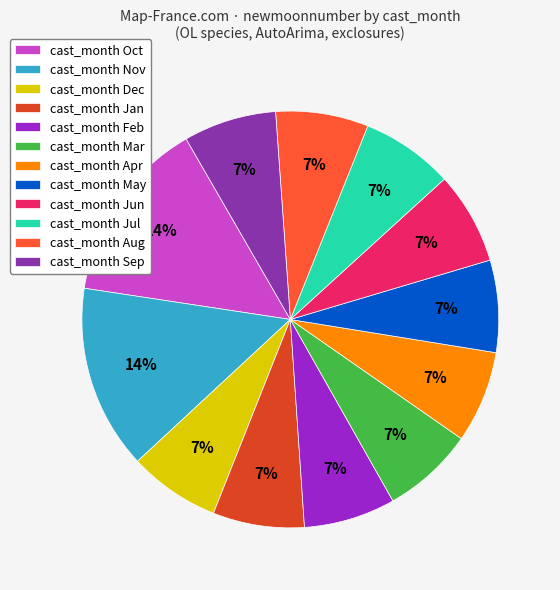

Do cast_month Jan and cast_month Sep together represent more than half of the pie?

No